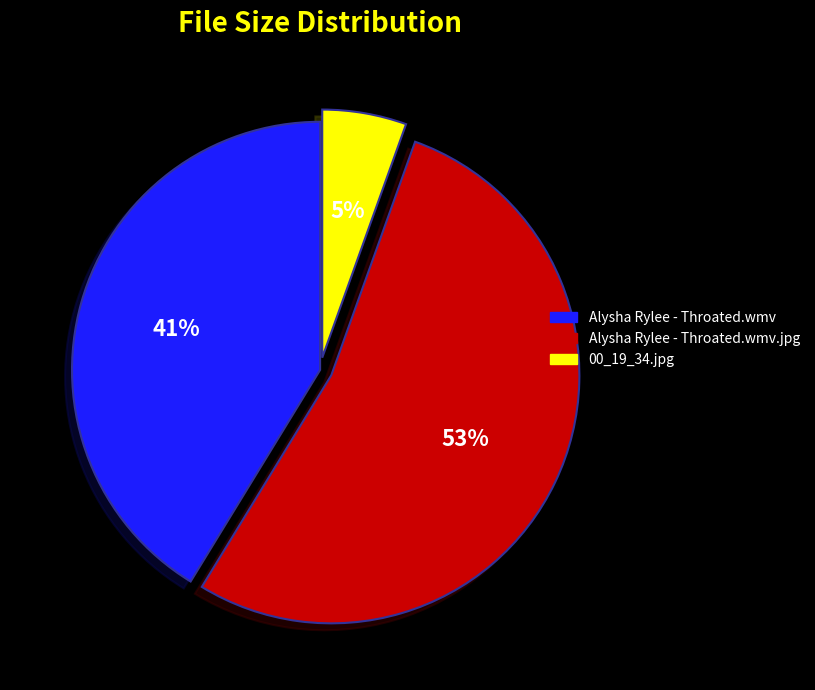

Which slice represents more than half of the pie?

Alysha Rylee - Throated.wmv.jpg